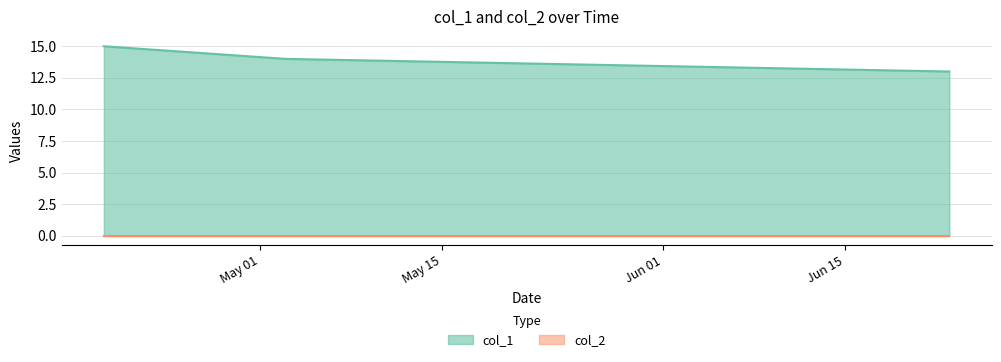

Which series has the largest total across all categories?

col_1